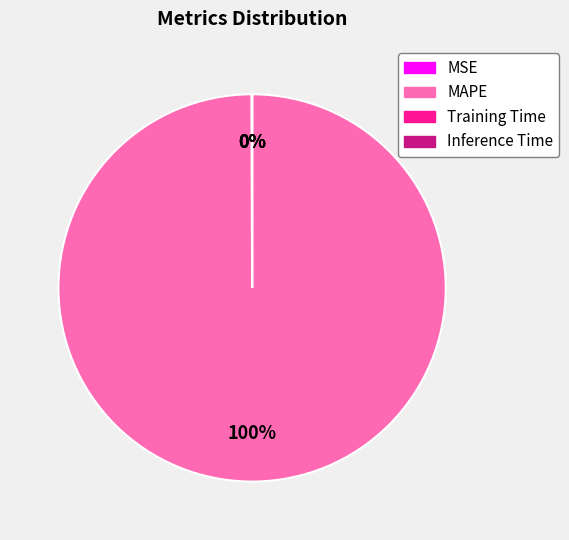

Is it true that MAPE is 100% of the pie?

True